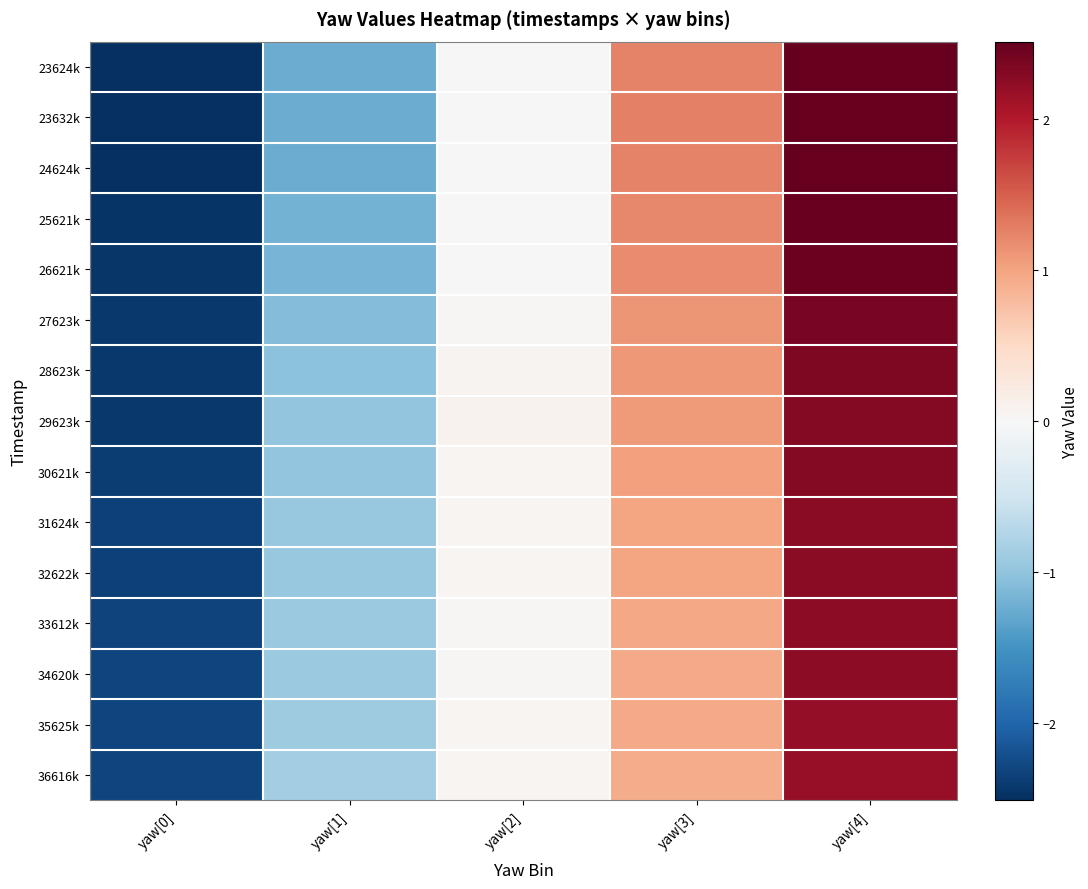

Reading left to right, transcribe all the data shown in this chart.

23624k: yaw[0]=-2.5	yaw[1]=-1.3	yaw[2]=0.0	yaw[3]=1.3	yaw[4]=2.5
23632k: yaw[0]=-2.5	yaw[1]=-1.3	yaw[2]=0.0	yaw[3]=1.3	yaw[4]=2.5
24624k: yaw[0]=-2.5	yaw[1]=-1.3	yaw[2]=0.0	yaw[3]=1.3	yaw[4]=2.5
25621k: yaw[0]=-2.5	yaw[1]=-1.2	yaw[2]=-0.0	yaw[3]=1.2	yaw[4]=2.5
26621k: yaw[0]=-2.5	yaw[1]=-1.2	yaw[2]=0.0	yaw[3]=1.2	yaw[4]=2.5
27623k: yaw[0]=-2.4	yaw[1]=-1.1	yaw[2]=0.0	yaw[3]=1.1	yaw[4]=2.4
28623k: yaw[0]=-2.4	yaw[1]=-1.0	yaw[2]=0.1	yaw[3]=1.1	yaw[4]=2.3
29623k: yaw[0]=-2.4	yaw[1]=-1.0	yaw[2]=0.1	yaw[3]=1.1	yaw[4]=2.3
30621k: yaw[0]=-2.4	yaw[1]=-1.0	yaw[2]=0.0	yaw[3]=1.0	yaw[4]=2.3
31624k: yaw[0]=-2.3	yaw[1]=-1.0	yaw[2]=0.0	yaw[3]=1.0	yaw[4]=2.3
32622k: yaw[0]=-2.3	yaw[1]=-0.9	yaw[2]=0.0	yaw[3]=1.0	yaw[4]=2.3
33612k: yaw[0]=-2.3	yaw[1]=-0.9	yaw[2]=0.0	yaw[3]=1.0	yaw[4]=2.2
34620k: yaw[0]=-2.3	yaw[1]=-0.9	yaw[2]=0.0	yaw[3]=1.0	yaw[4]=2.2
35625k: yaw[0]=-2.3	yaw[1]=-0.9	yaw[2]=0.1	yaw[3]=0.9	yaw[4]=2.2
36616k: yaw[0]=-2.3	yaw[1]=-0.9	yaw[2]=0.1	yaw[3]=0.9	yaw[4]=2.2